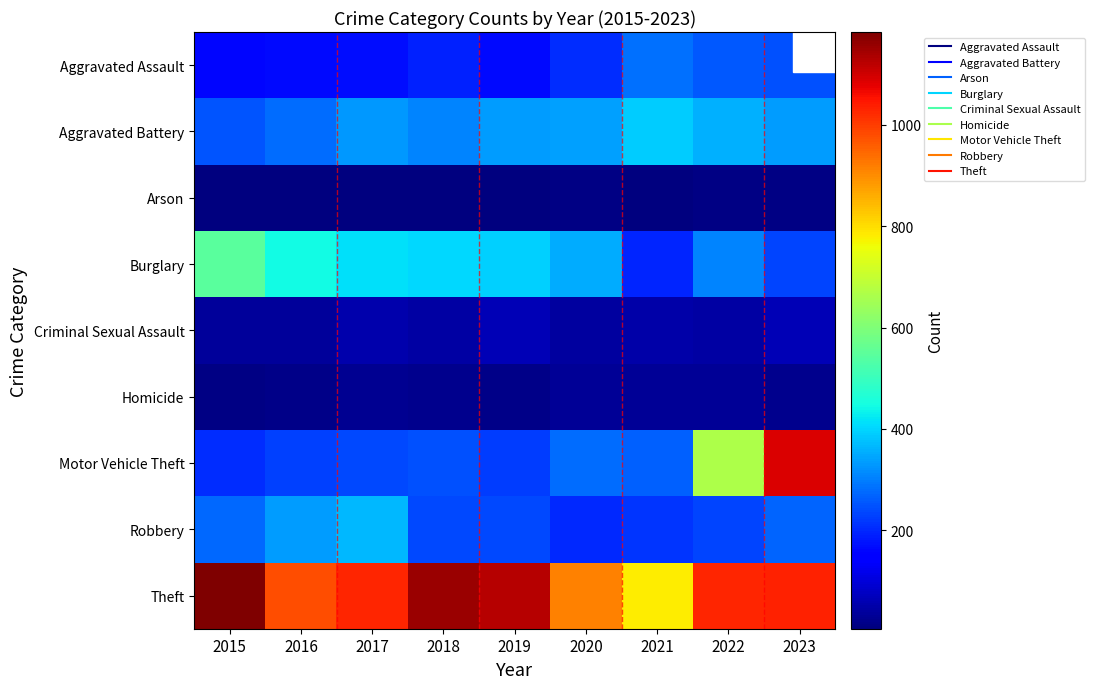

What is the total value across all series at 2021?

2217